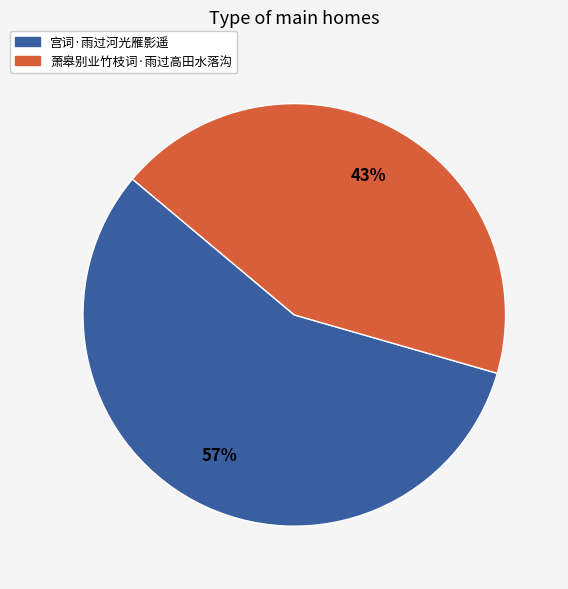

Count the number of slices in the pie.

2